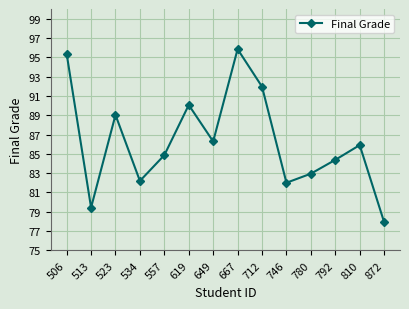

What is the sum of the values at 506 and 557?

180.2